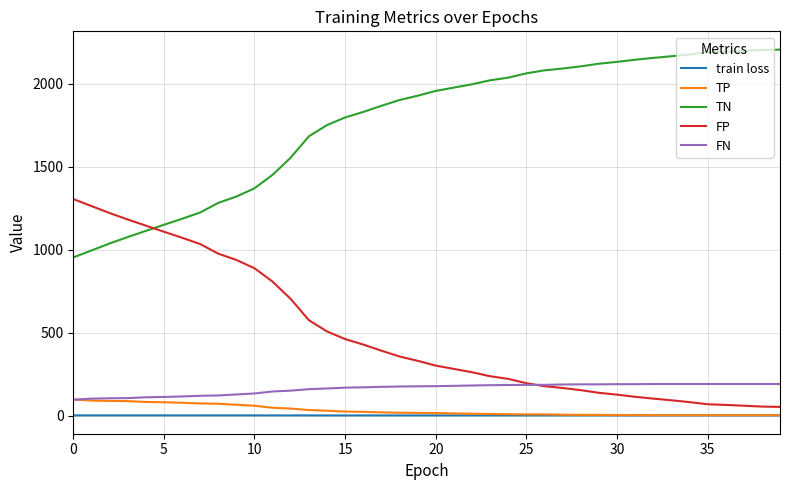

What are all the series names shown in the legend?

train loss, TP, TN, FP, FN